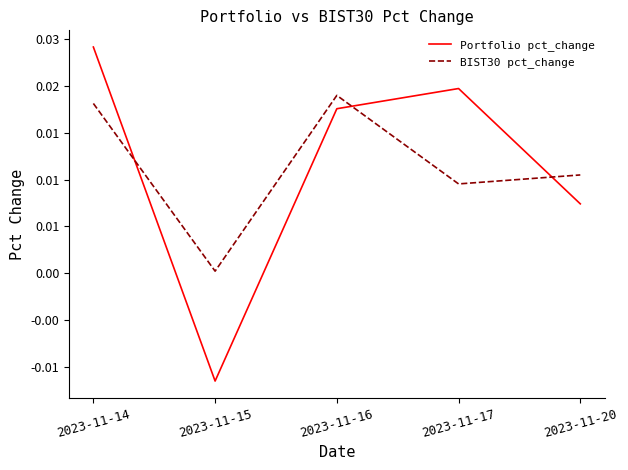

How many times do Portfolio pct_change and BIST30 pct_change cross each other?

3